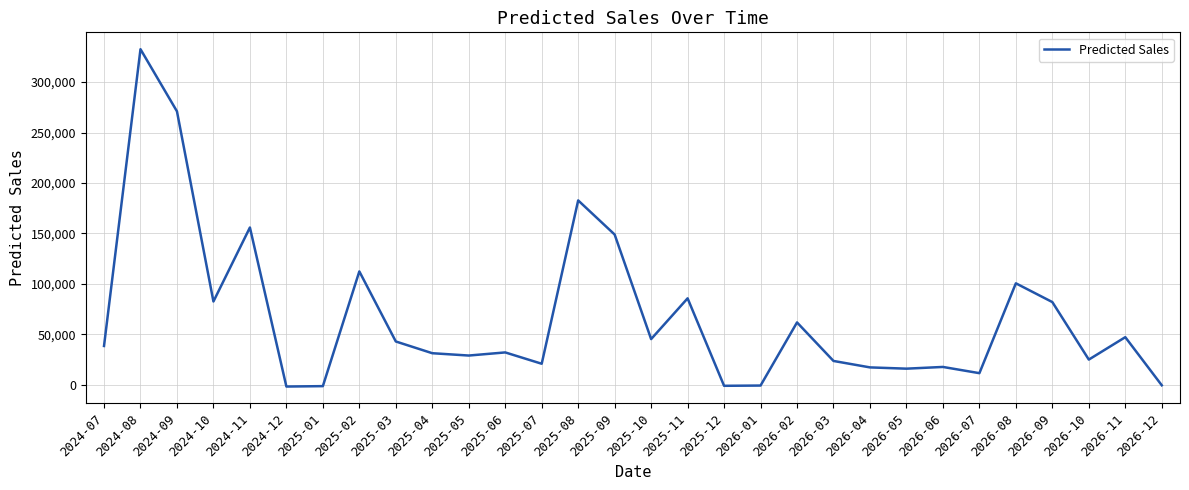

How many lines are shown in the chart?

1